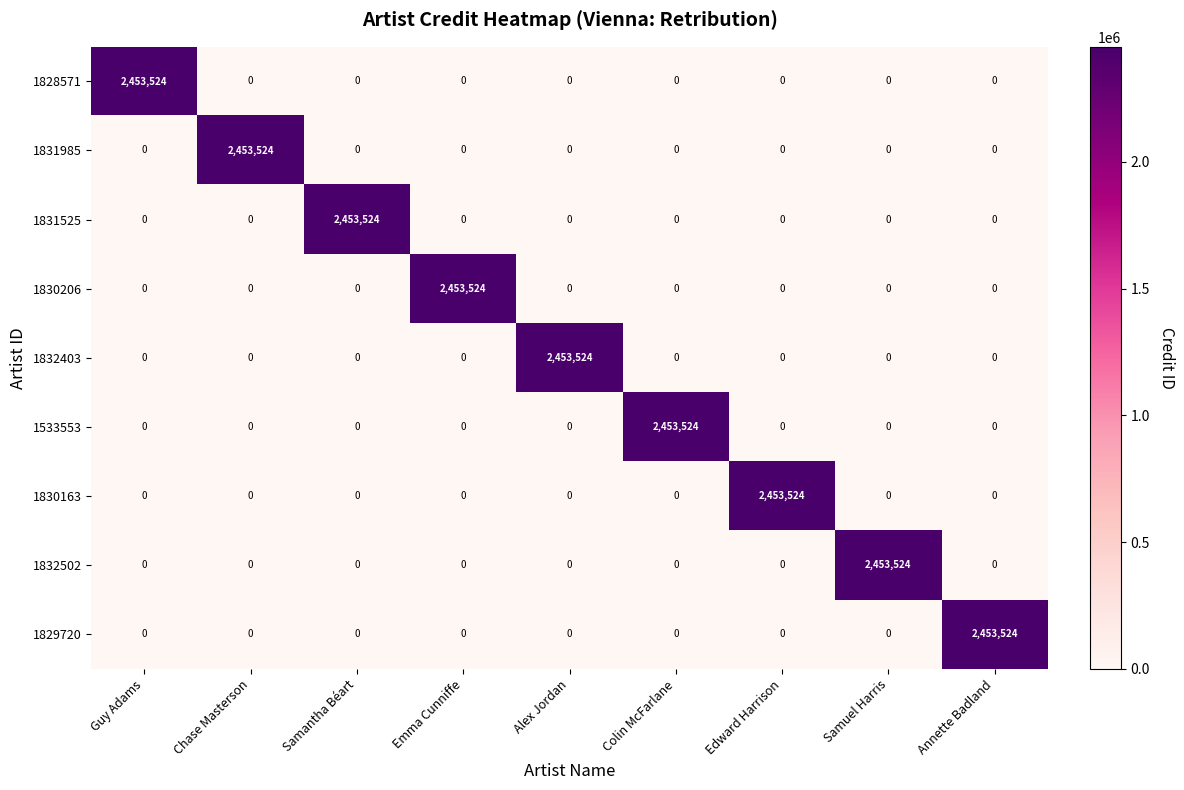

What is the difference between the maximum and minimum values in the 1828571 series?

2453524